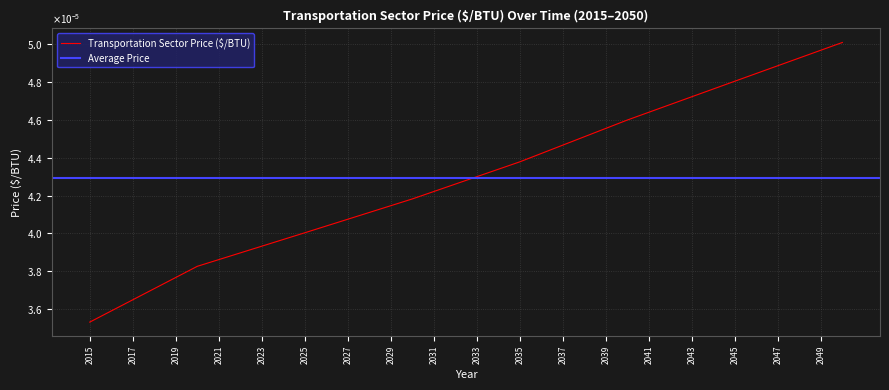

List the labels in order of value, smallest first.

2015, 2016, 2017, 2018, 2019, 2020, 2021, 2022, 2023, 2024, 2025, 2026, 2027, 2028, 2029, 2030, 2031, 2032, 2033, 2034, 2035, 2036, 2037, 2038, 2039, 2040, 2041, 2042, 2043, 2044, 2045, 2046, 2047, 2048, 2049, 2050